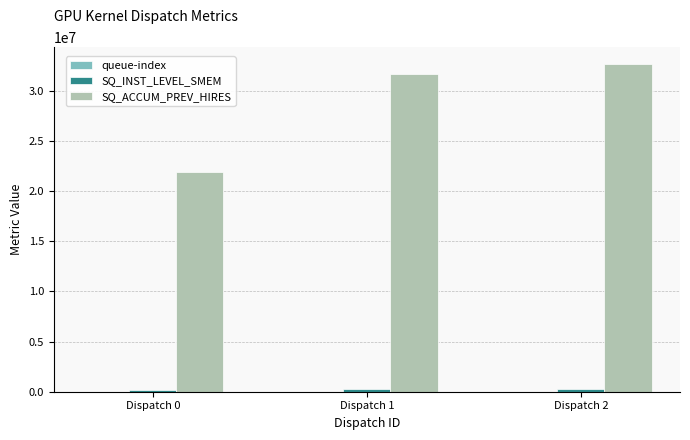

Between Dispatch 0 and Dispatch 1, which series saw the biggest shift?

SQ_ACCUM_PREV_HIRES